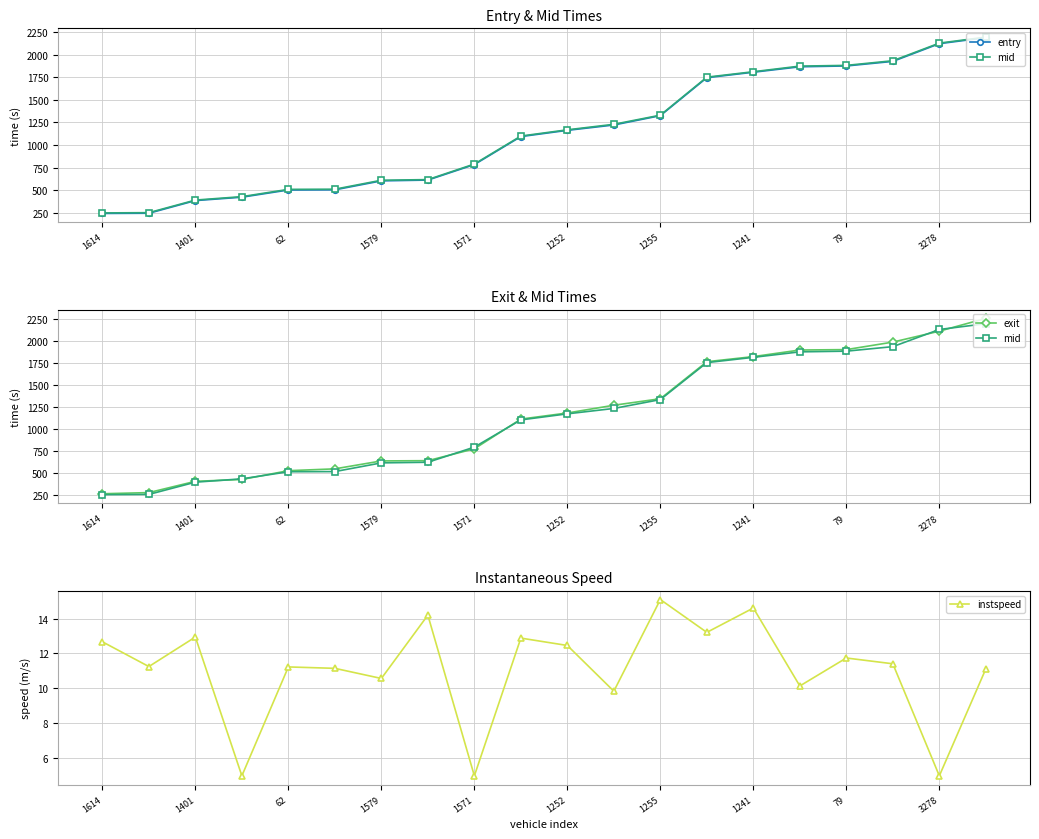

Rank the series by their maximum value, from highest to lowest.

exit, mid, entry, instspeed